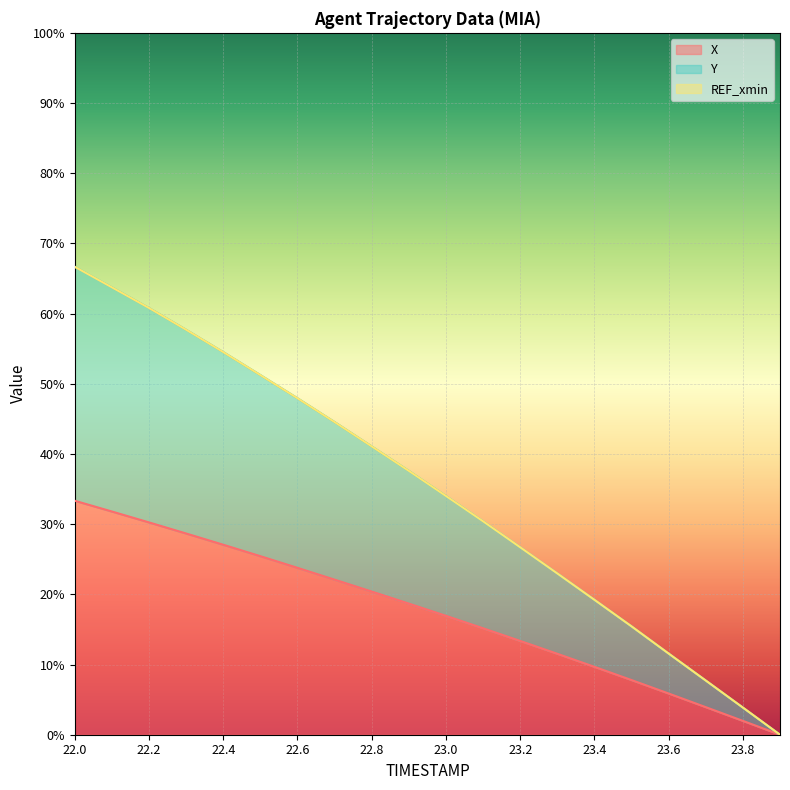

Where does the Y series first go above 37?

22.0